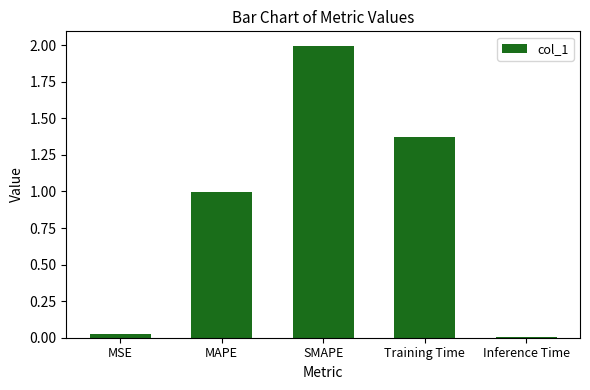

What is the average value?

0.9